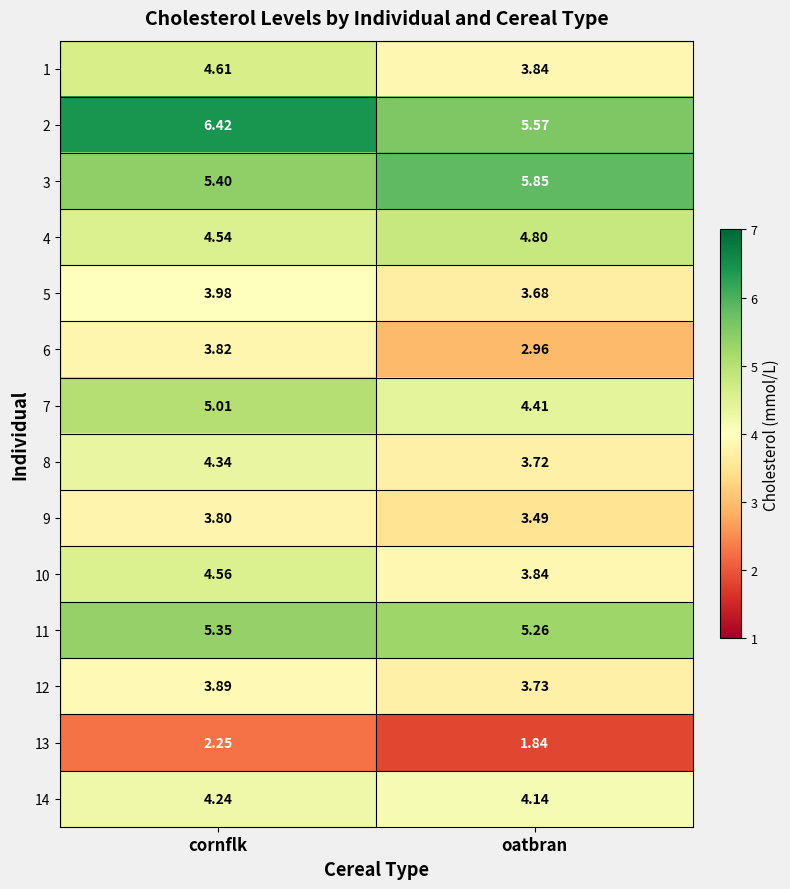

Which series has the largest range (max minus min)?

6